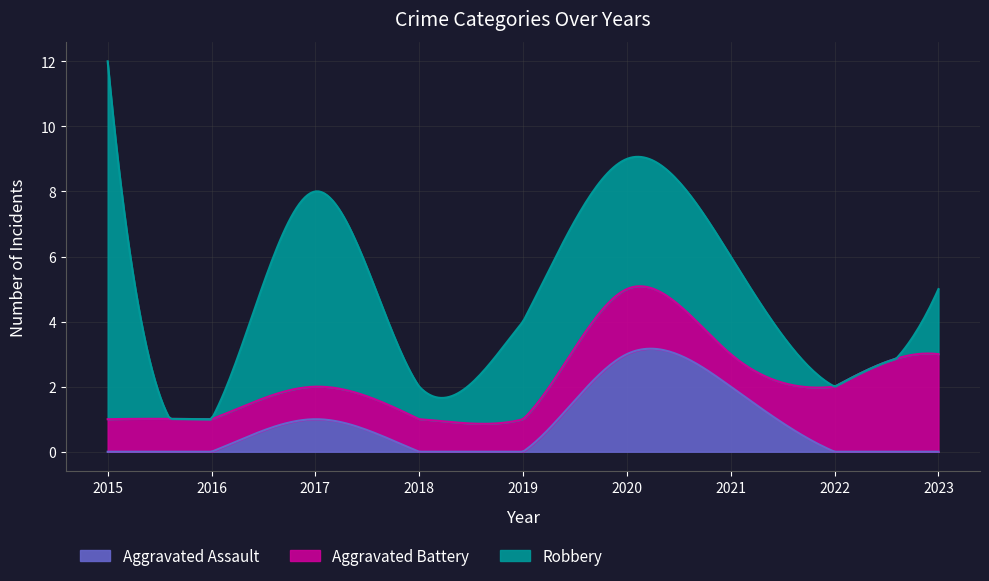

At which label is Robbery closest to 5?

2017